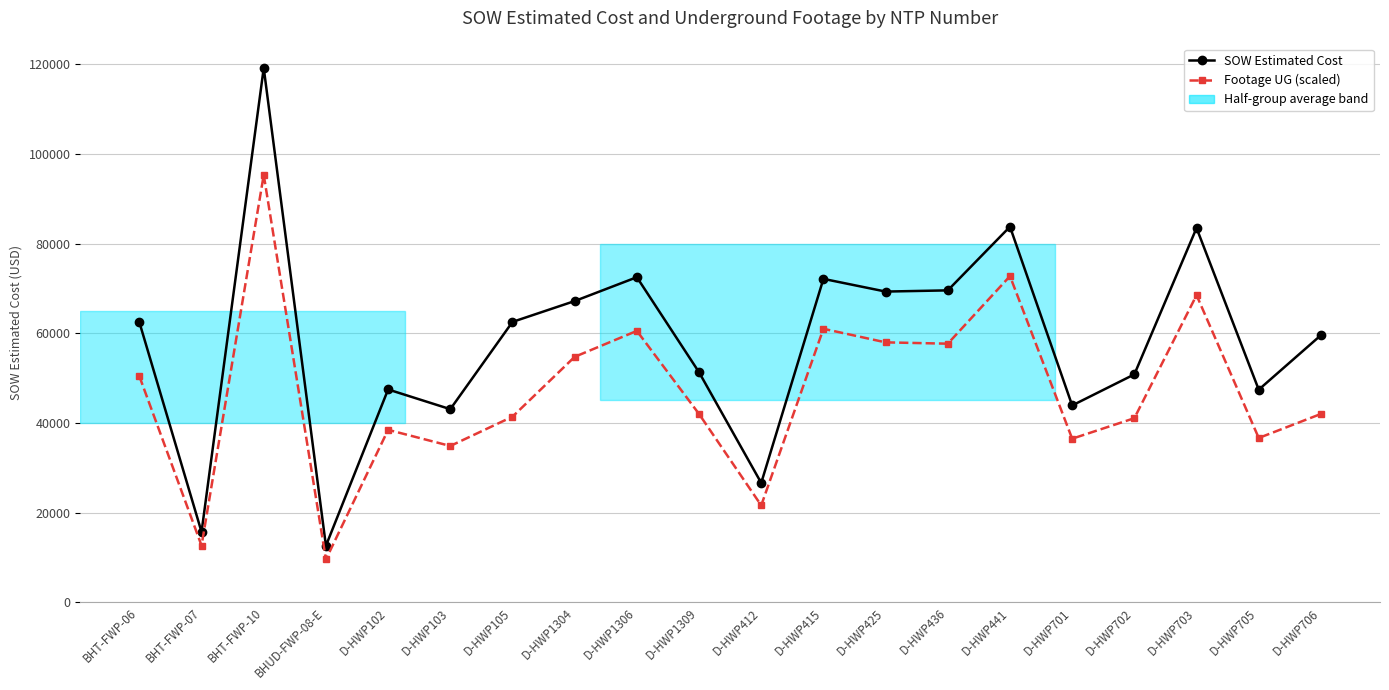

Read the SOW Estimated Cost value at D-HWP105.

62522.5